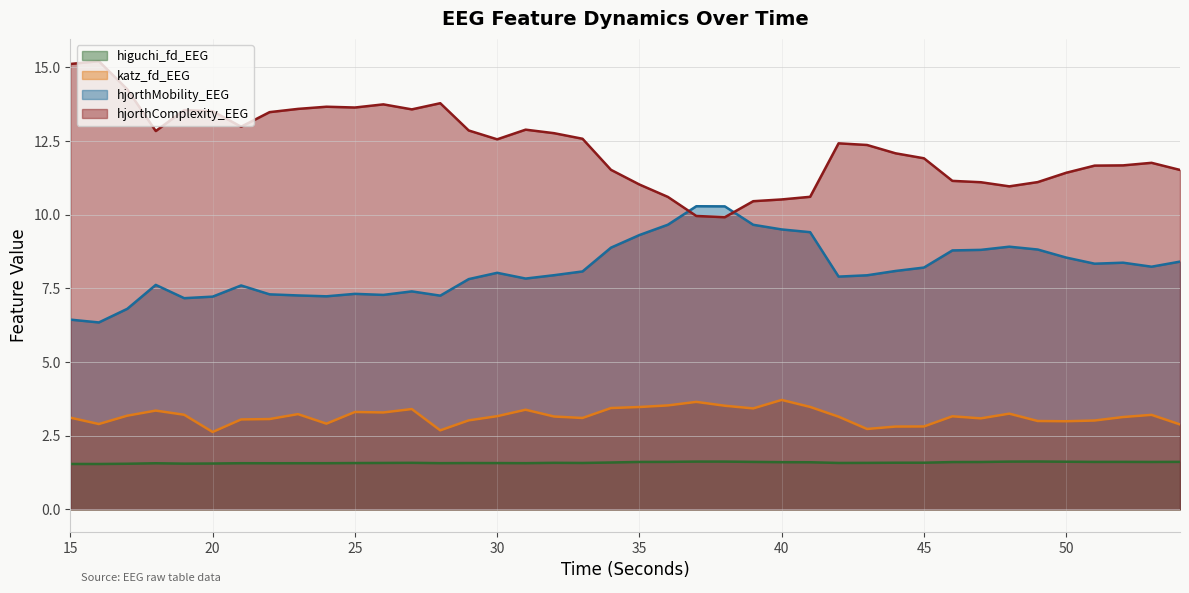

Between 29 and 40, which series saw the biggest shift?

hjorthComplexity_EEG